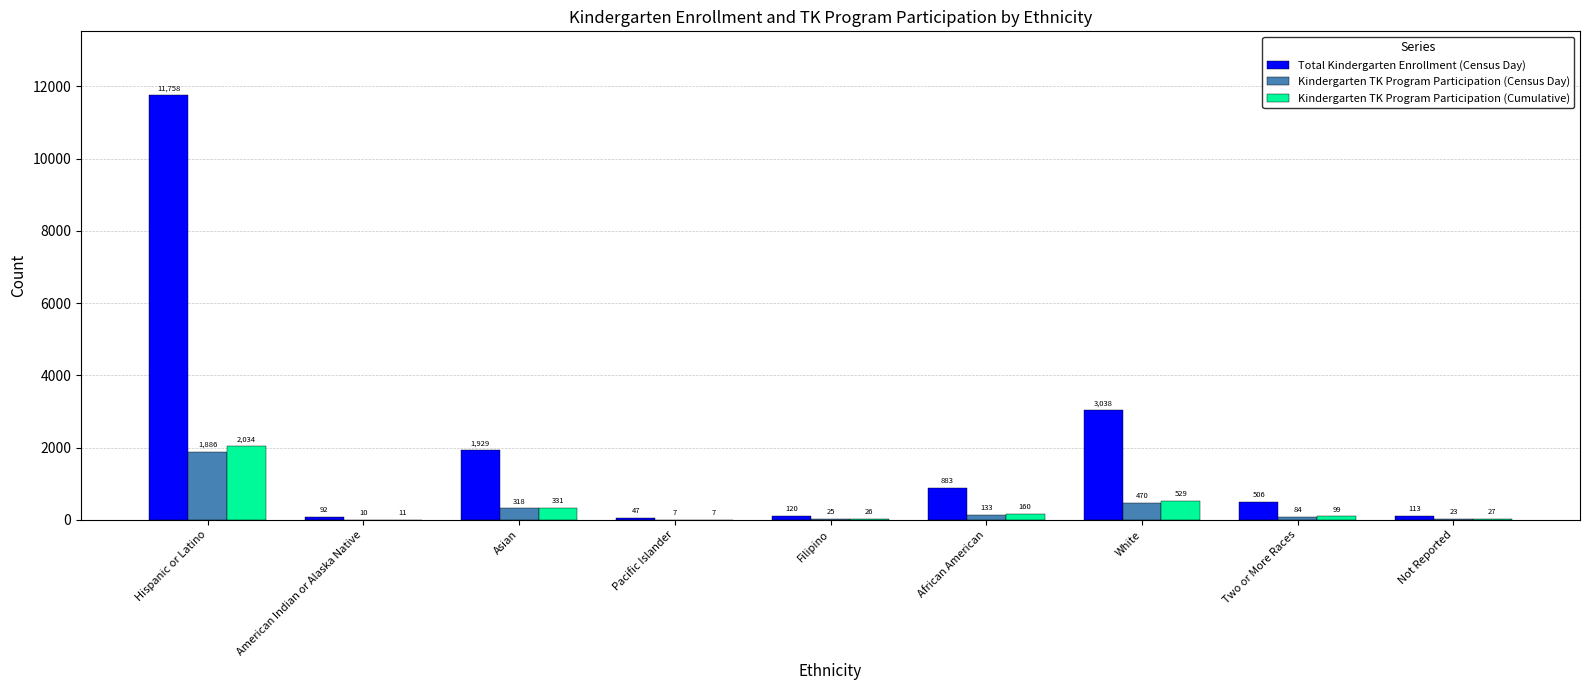

Reading left to right, list all the values displayed in this chart.

Total Kindergarten Enrollment (Census Day): Hispanic or Latino=11758	American Indian or Alaska Native=92	Asian=1929	Pacific Islander=47	Filipino=120	African American=883	White=3038	Two or More Races=506	Not Reported=113
Kindergarten TK Program Participation (Census Day): Hispanic or Latino=1886	American Indian or Alaska Native=10	Asian=318	Pacific Islander=7	Filipino=25	African American=133	White=470	Two or More Races=84	Not Reported=23
Kindergarten TK Program Participation (Cumulative): Hispanic or Latino=2034	American Indian or Alaska Native=11	Asian=331	Pacific Islander=7	Filipino=26	African American=160	White=529	Two or More Races=99	Not Reported=27